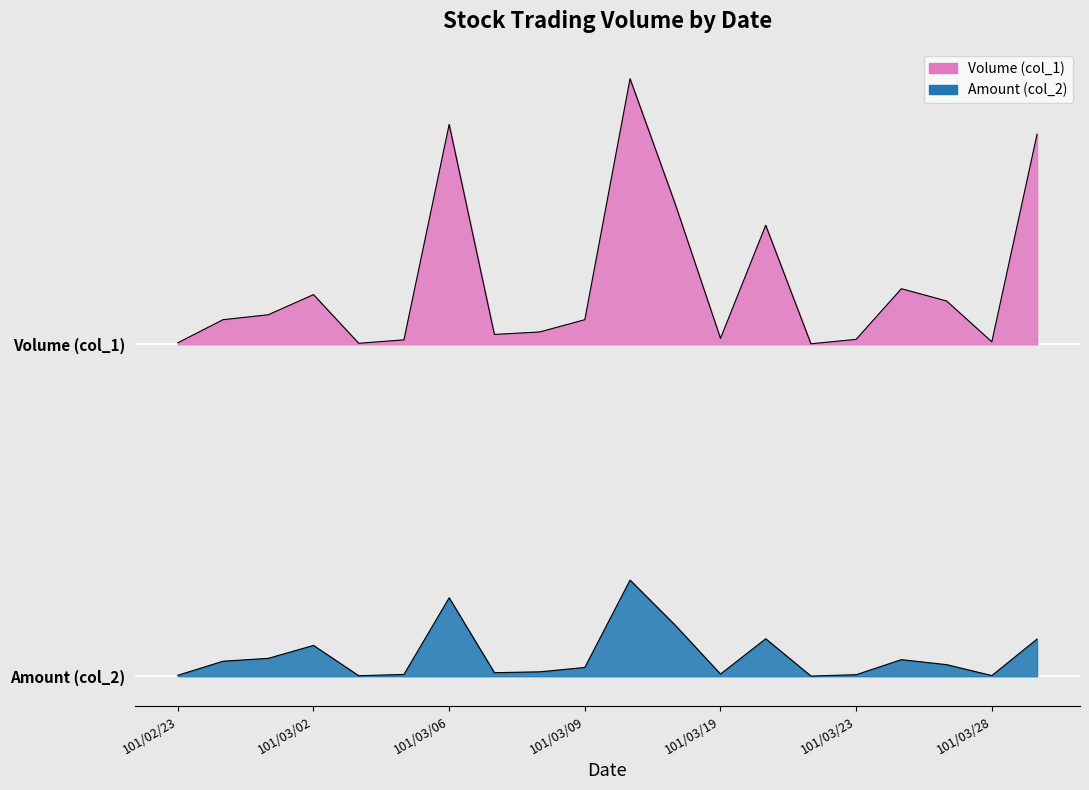

The Volume (col_1) series shows 538560.0 at 101/03/06. True or false?

True